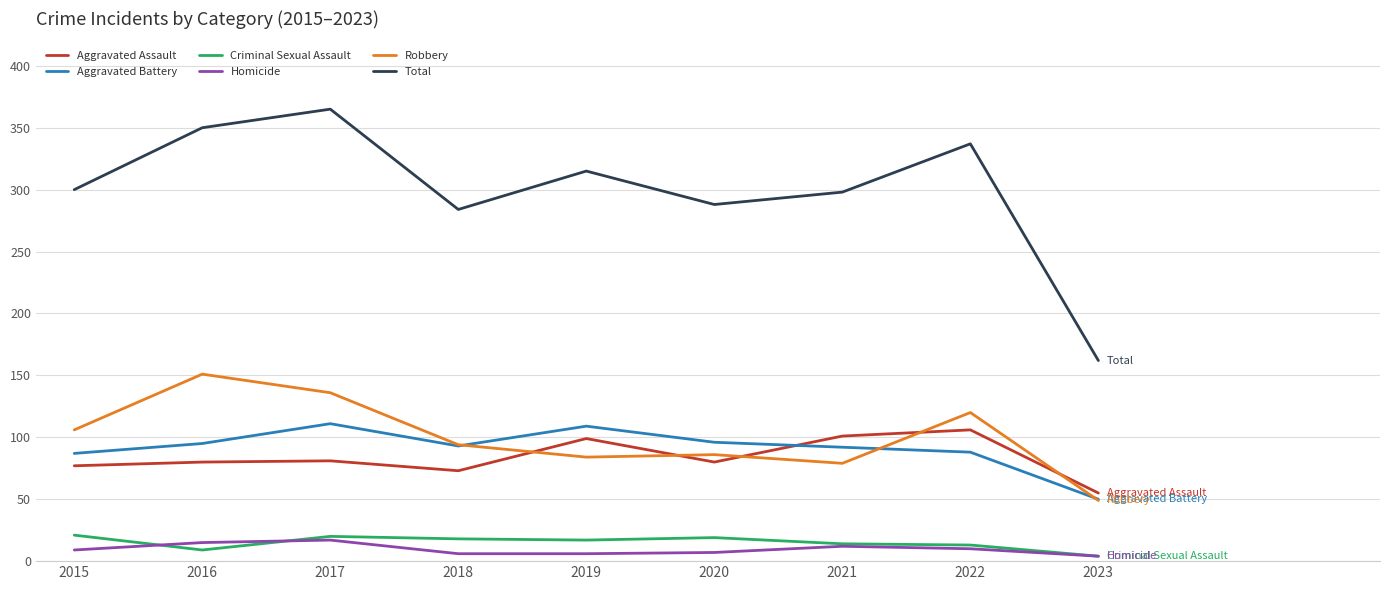

True or false: Criminal Sexual Assault and Robbery cross at least once.

False